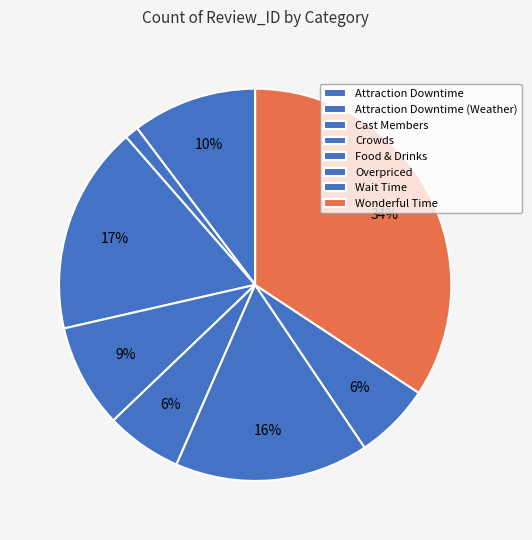

How many slices are in this pie chart?

8